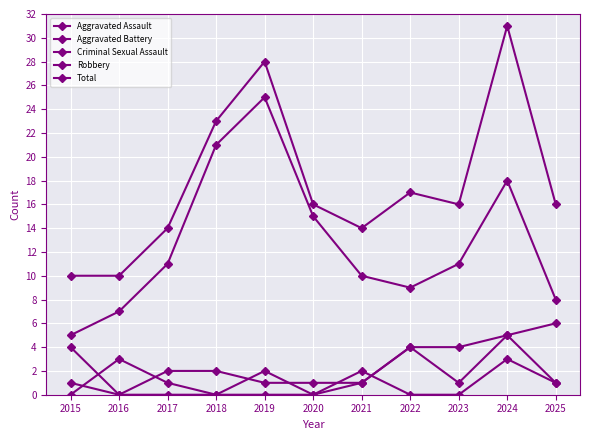

How many values in Aggravated Battery are above zero?

10